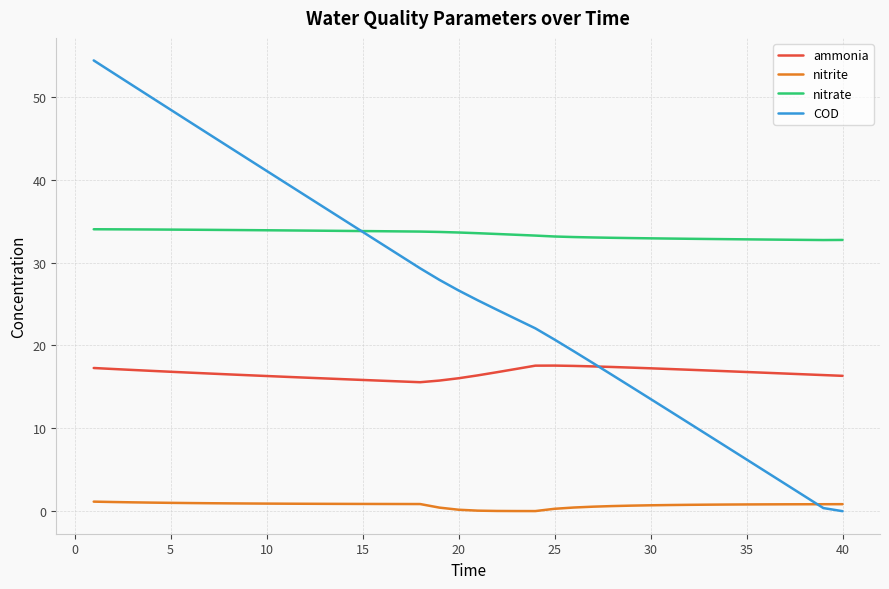

Count the number of data series in this chart.

4